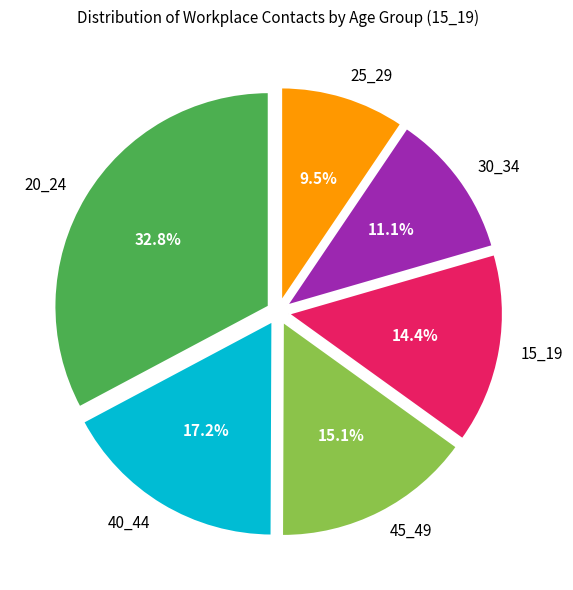

To the nearest percent, what is the difference between the largest and smallest slice percentages?

23%